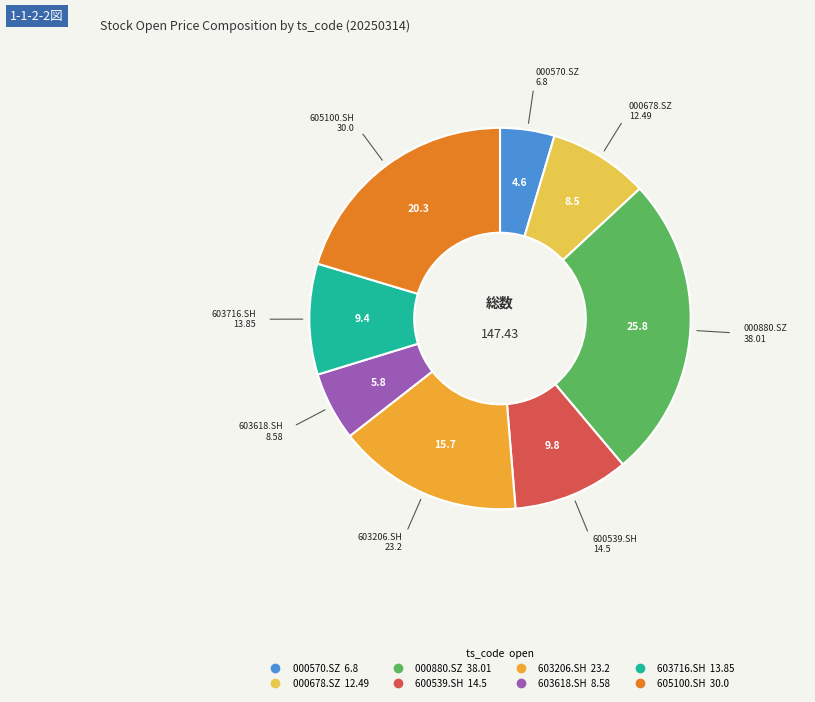

What is the ratio of the value at 603206.SH to the value at 000570.SZ?

3.4